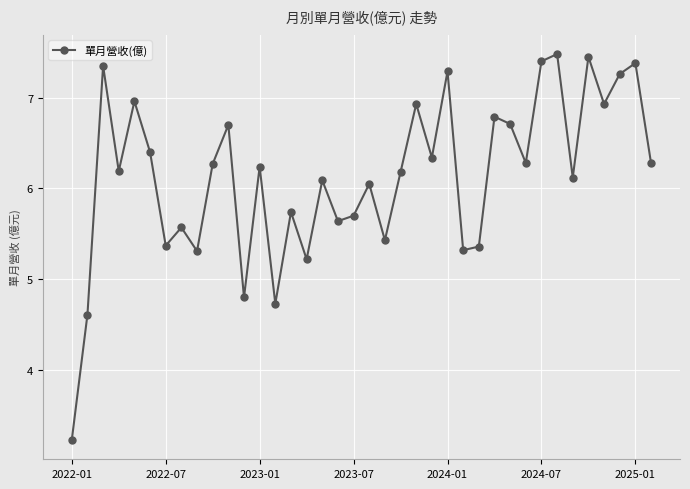

How many points are lower than both their immediate neighbors (excluding endpoints)?

13